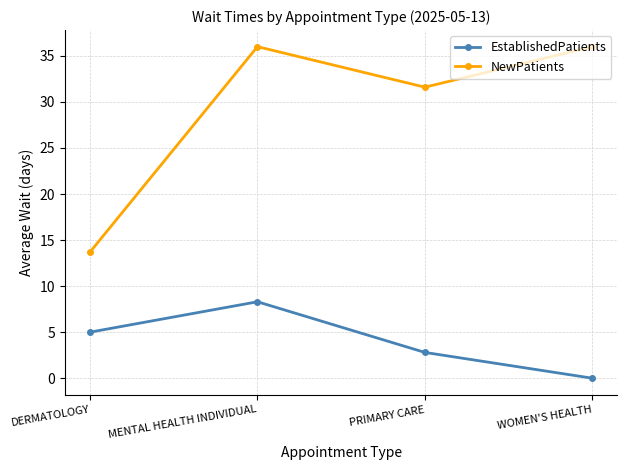

What is the difference between the highest and lowest values at PRIMARY CARE?

28.8